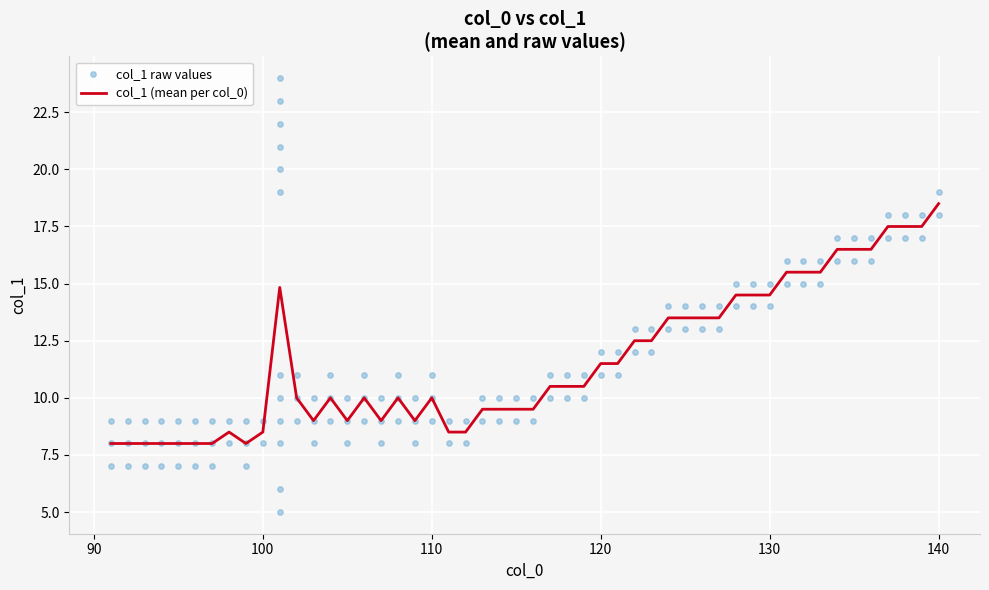

What is the minimum value for col_1 (mean per col_0)?

8.0